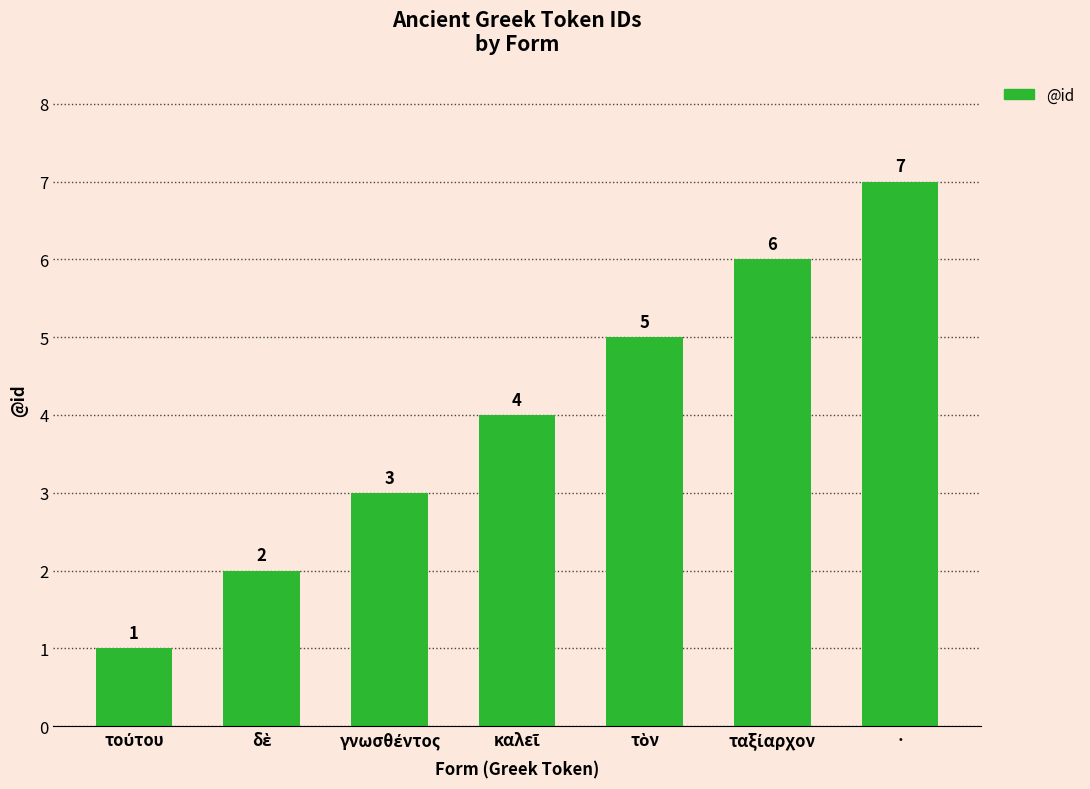

What is the greatest value displayed?

7